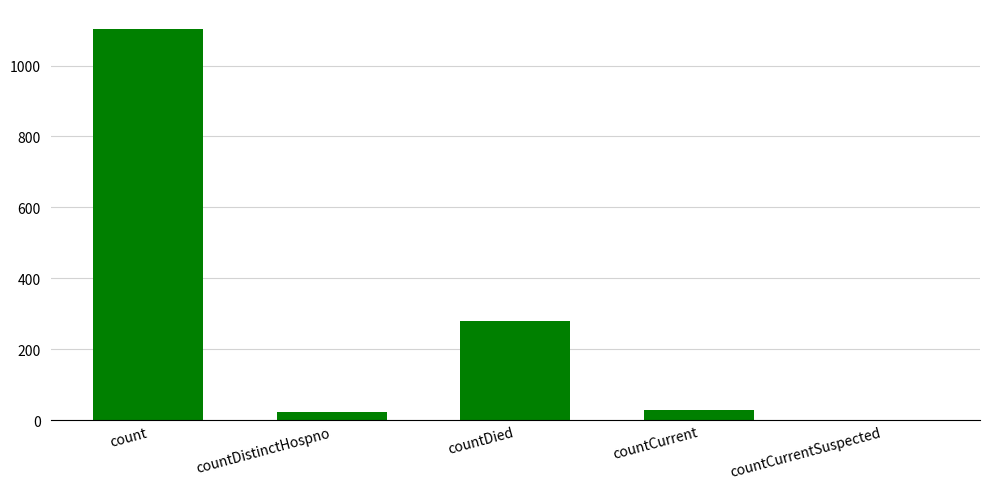

Count the number of data series in this chart.

1